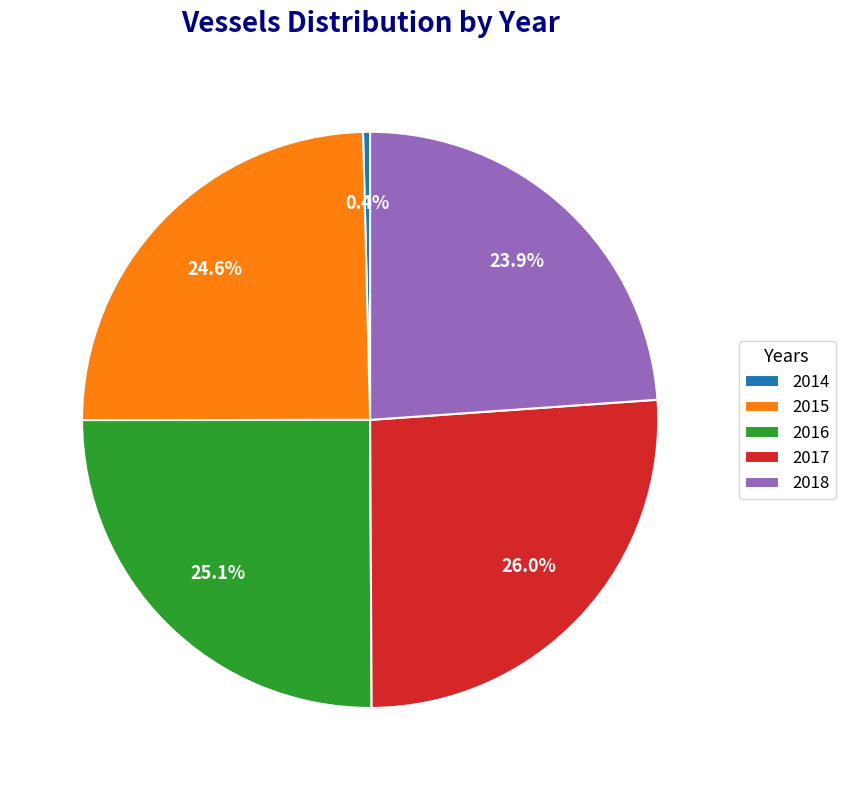

Which slice is the smallest?

2014